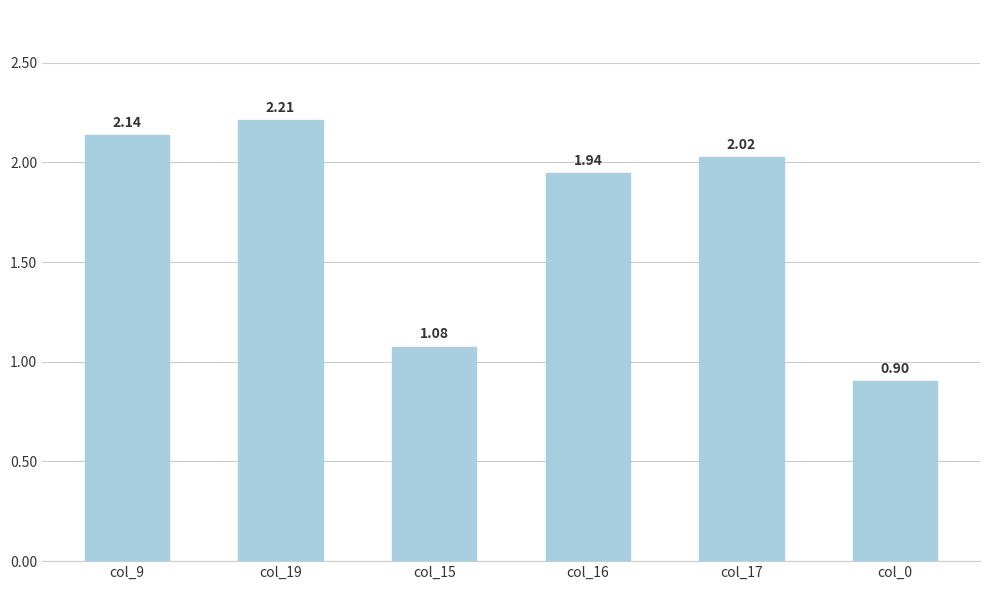

Between col_9 and col_19, which is larger?

col_19